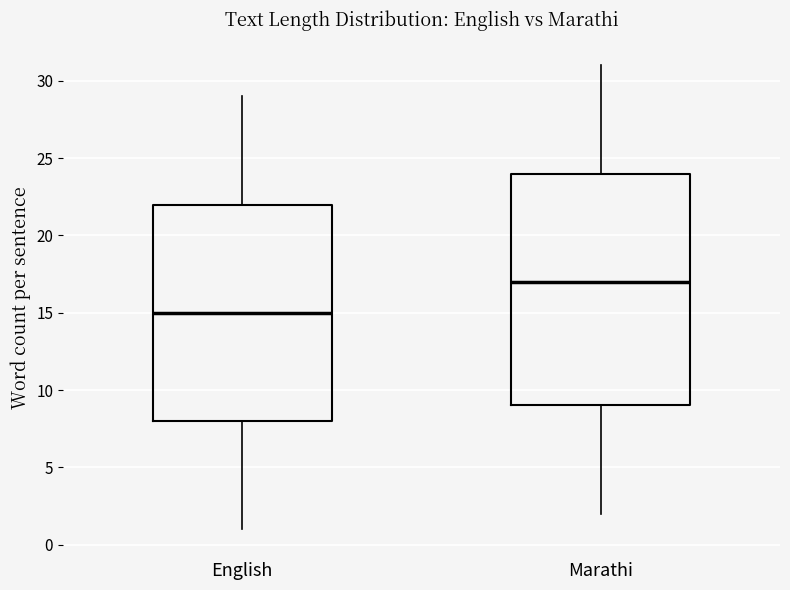

Where is the upper edge of the box for English on the y-axis? The values are not printed on the chart, so give them approximately, as read against the axis.

22